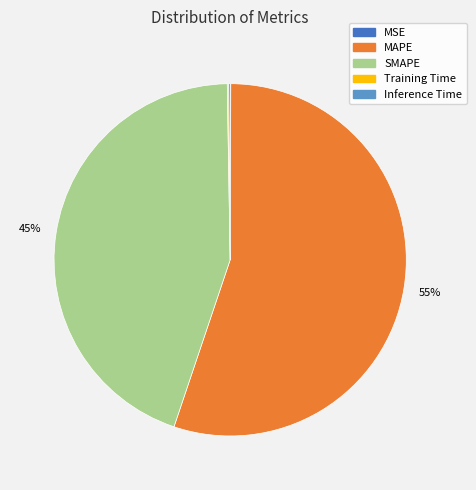

Which category accounts for the majority?

MAPE